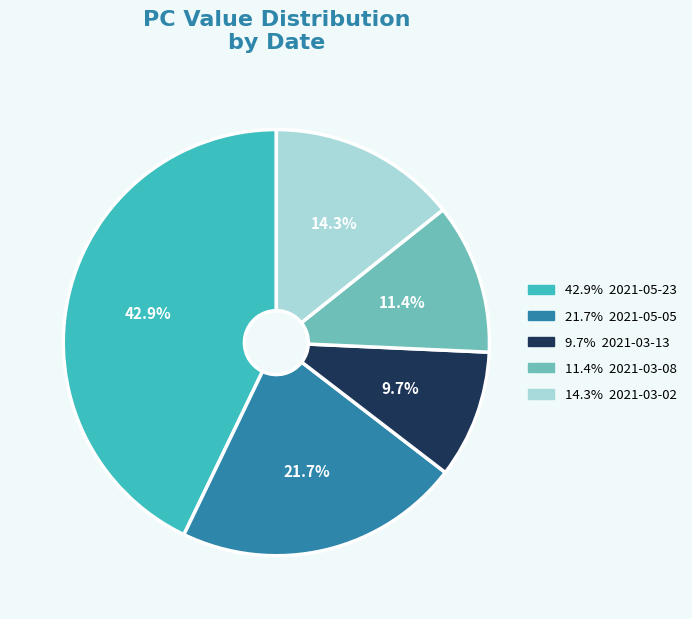

Is there any slice that represents more than half of the pie?

No